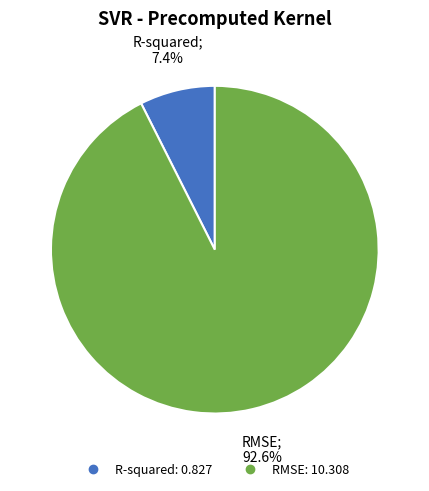

To the nearest percent, what percentage of the pie is R-squared?

7%